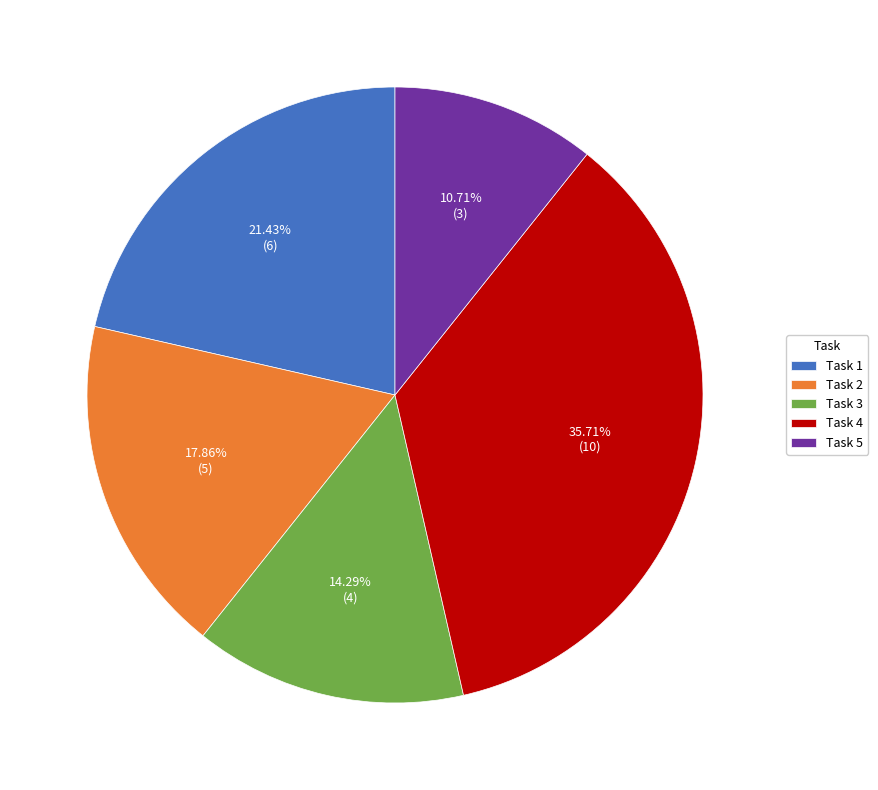

What is the largest slice in the pie chart?

Task 4